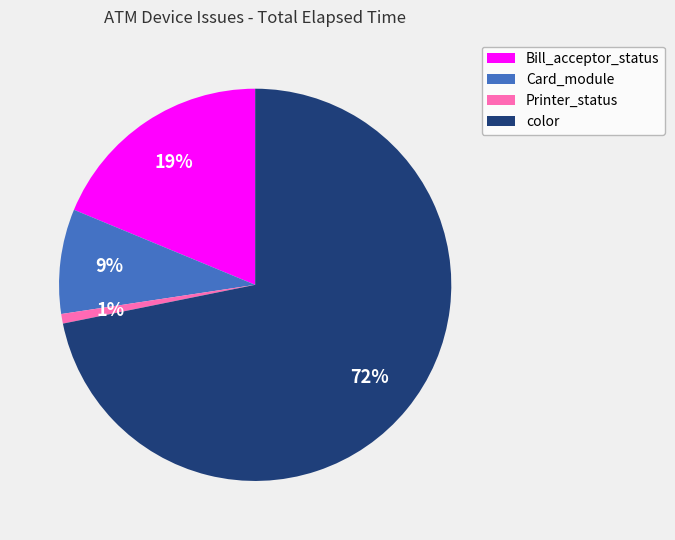

Is Bill_acceptor_status the majority of the pie?

No